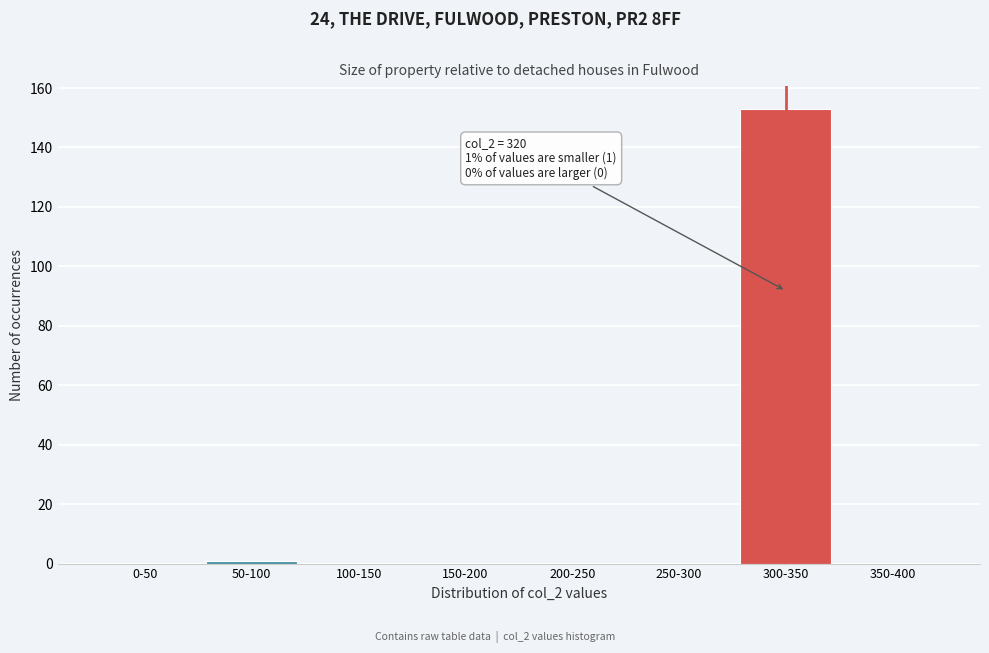

Reading left to right, list all the values displayed in this chart.

0-50=0	50-100=1	100-150=0	150-200=0	200-250=0	250-300=0	300-350=153	350-400=0